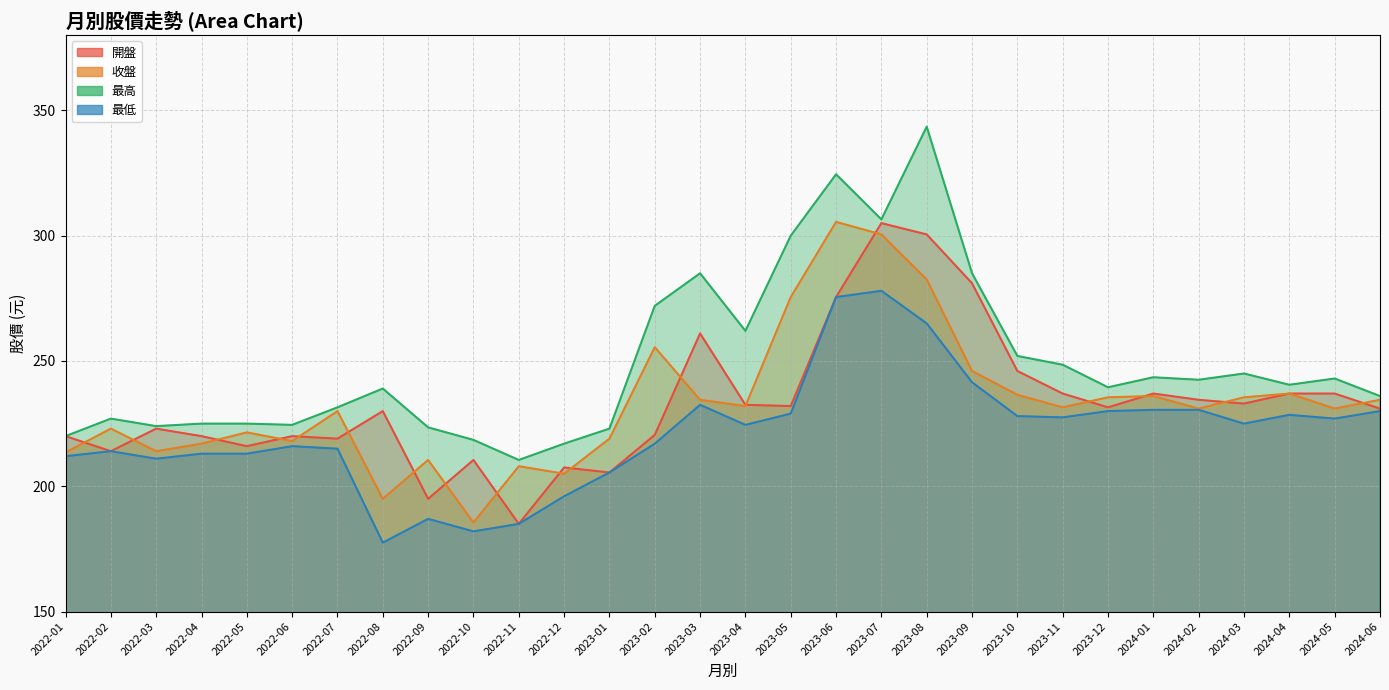

True or false: 最低 and 開盤 intersect in this chart.

False